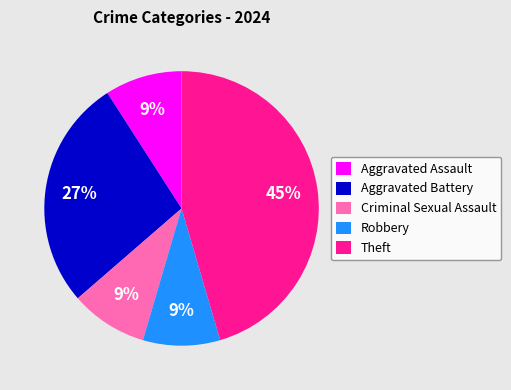

Is the sum of Criminal Sexual Assault and Theft greater than half?

Yes